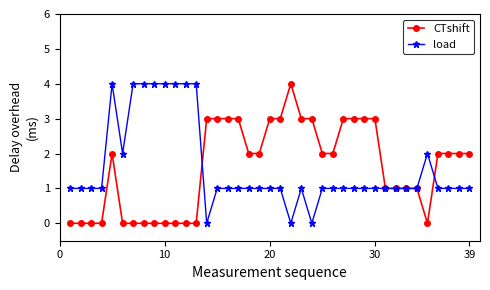

True or false: CTshift has more than 0 interior local peaks.

True